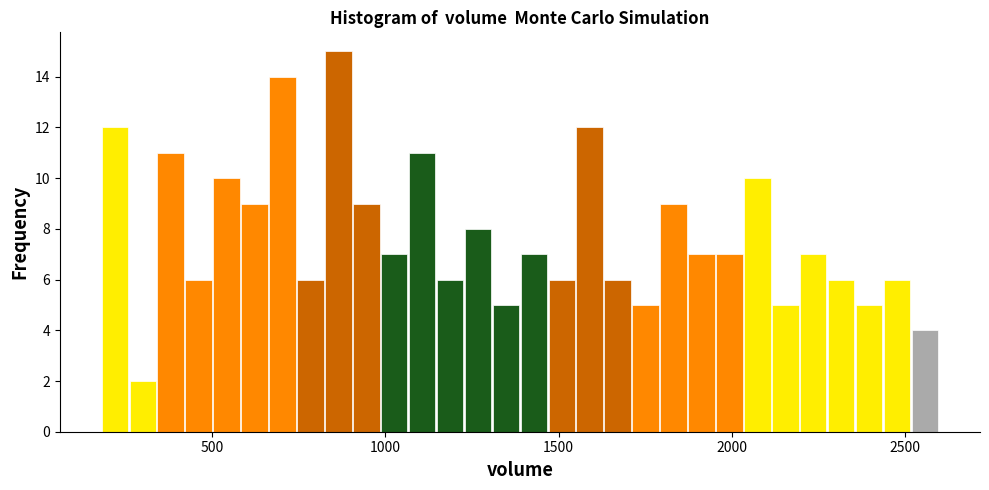

Around what value on the x-axis is the tallest bar? Give the approximate position of its centre, as read against the axis.

850